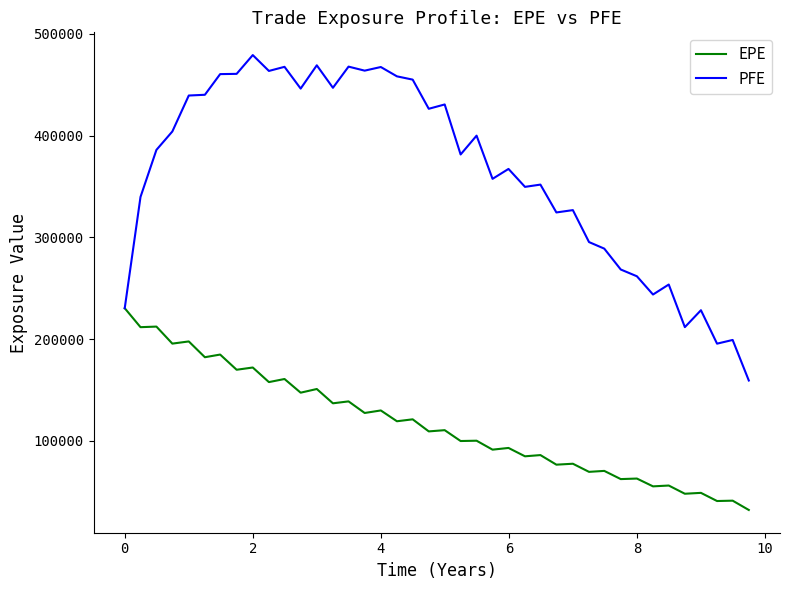

List the series in order of their overall mean, highest first.

PFE, EPE